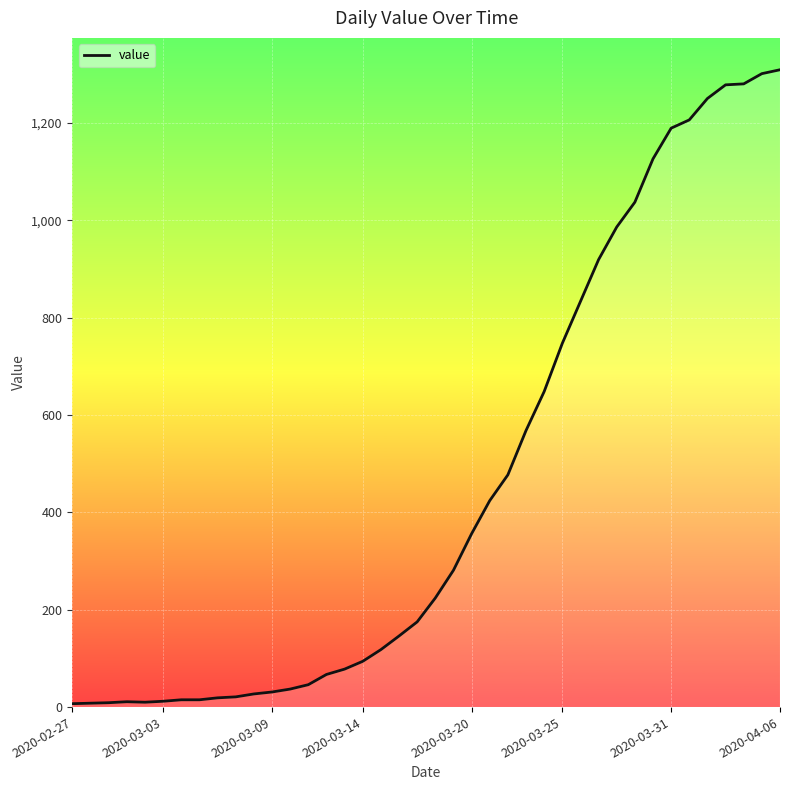

What is the greatest value displayed?

1309